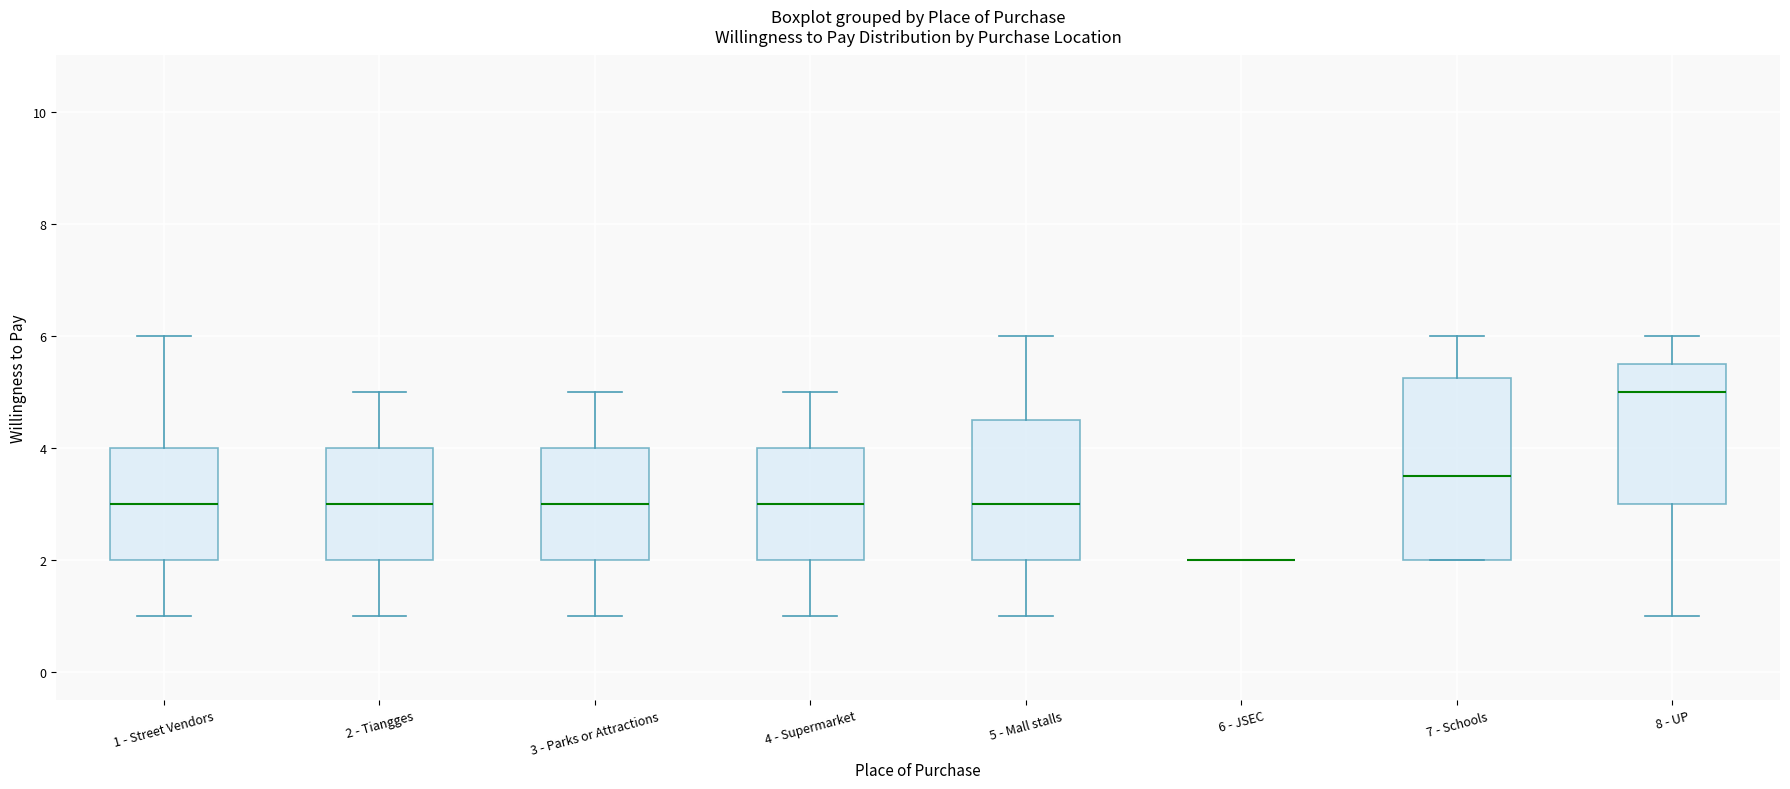

Reading left to right, transcribe this box plot: for each box, give where its median line is, the range the box spans, and where its two whiskers end, as read against the y-axis. The values are not printed on the chart, so give them approximately, as read against the axis.

1 - Street Vendors: median 3.0, box 2.0 to 4.0, whiskers 1.0 to 6.0
2 - Tiangges: median 3.0, box 2.0 to 4.0, whiskers 1.0 to 5.0
3 - Parks or Attractions: median 3.0, box 2.0 to 4.0, whiskers 1.0 to 5.0
4 - Supermarket: median 3.0, box 2.0 to 4.0, whiskers 1.0 to 5.0
5 - Mall stalls: median 3.0, box 2.0 to 4.6, whiskers 1.0 to 6.0
6 - JSEC: box collapsed to a line at 2.0, whiskers 2.0 to 2.0
7 - Schools: median 3.6, box 2.0 to 5.2, whiskers 2.0 to 6.0
8 - UP: median 5.0, box 3.0 to 5.6, whiskers 1.0 to 6.0